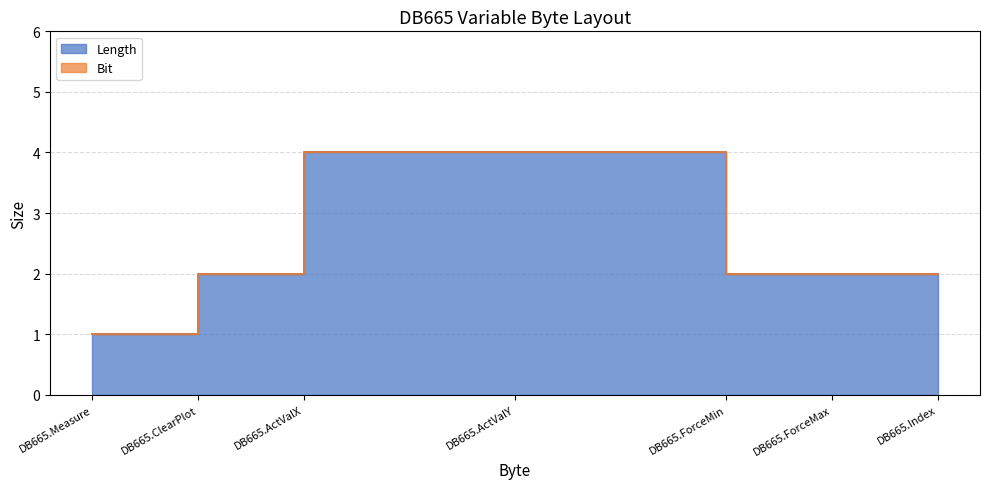

Is it true that the value at DB665.ForceMax is 2?

True